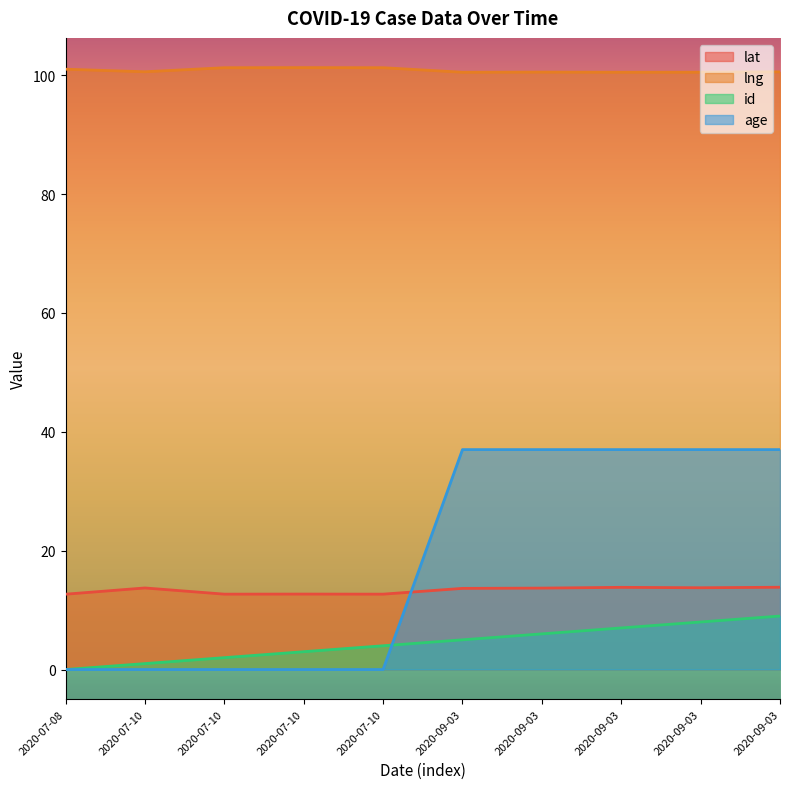

How many lines are shown in the chart?

4